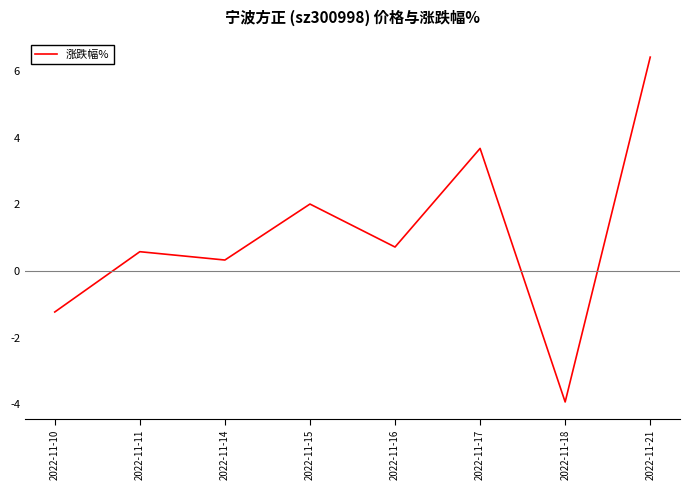

What is the minimum value shown in the chart?

-3.9